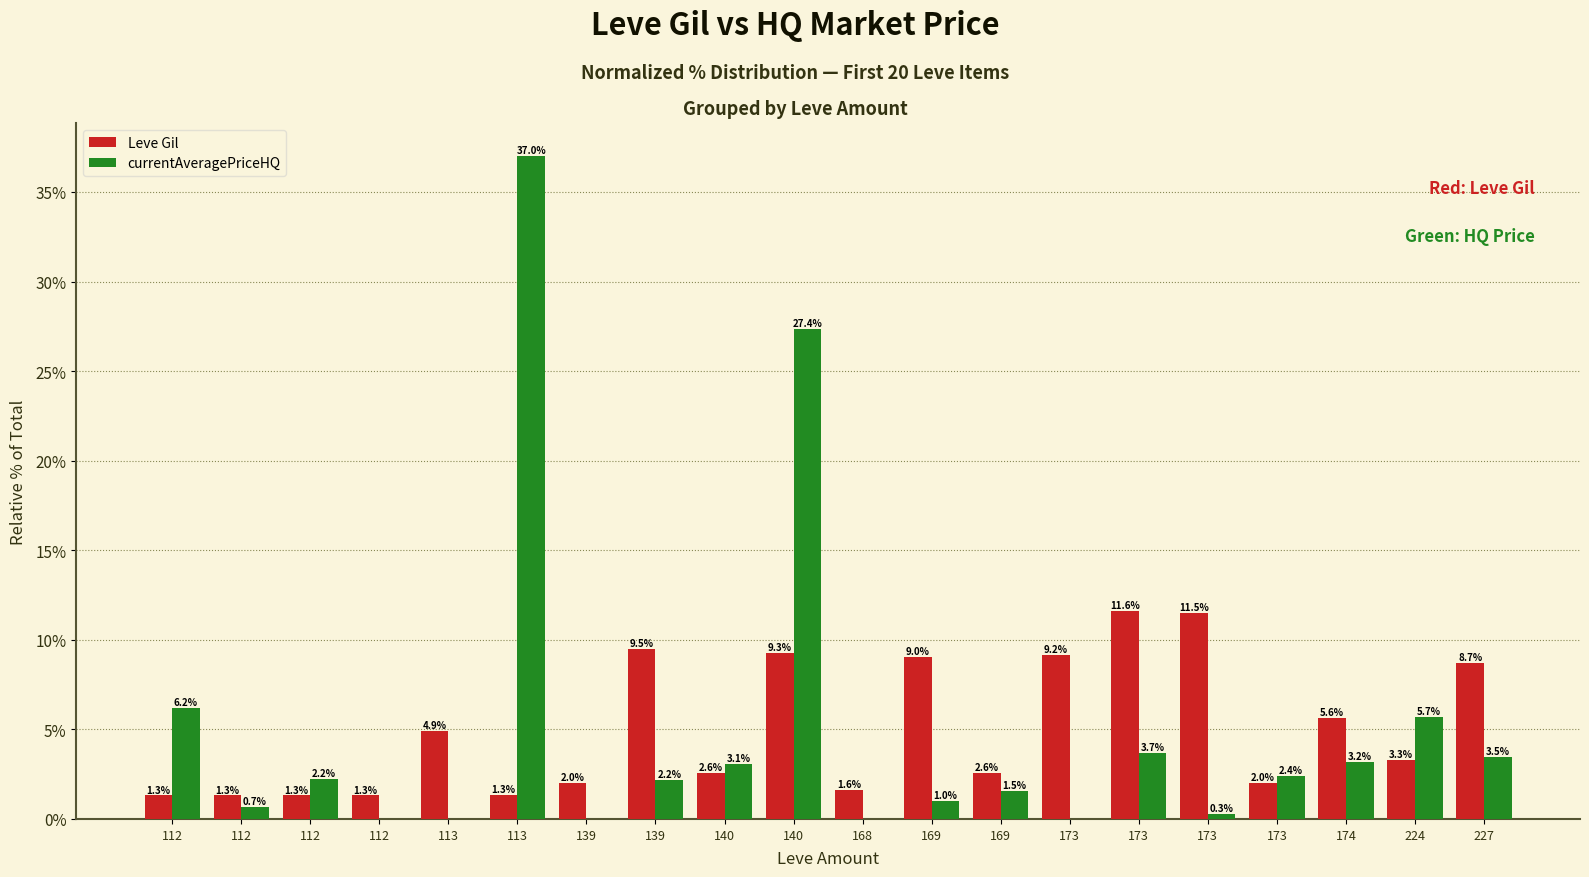

The Leve Gil series shows 1.6 at 168. True or false?

True